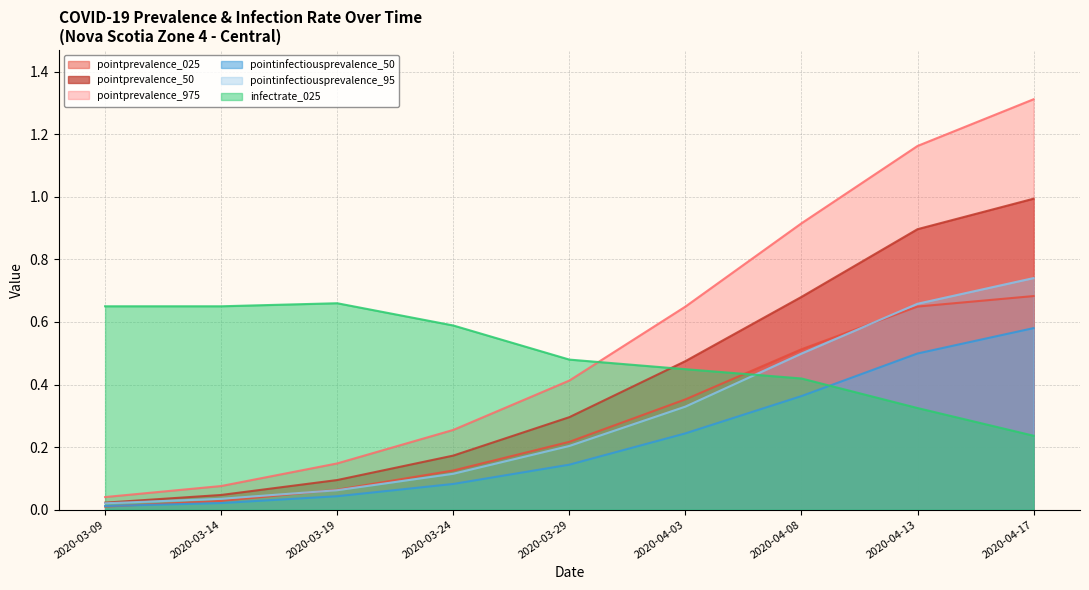

Reading left to right, transcribe all the data shown in this chart.

pointprevalence_025: 2020-03-09=0.0	2020-03-14=0.0	2020-03-19=0.1	2020-03-24=0.1	2020-03-29=0.2	2020-04-03=0.4	2020-04-08=0.5	2020-04-13=0.6	2020-04-17=0.7
pointprevalence_50: 2020-03-09=0.0	2020-03-14=0.0	2020-03-19=0.1	2020-03-24=0.2	2020-03-29=0.3	2020-04-03=0.5	2020-04-08=0.7	2020-04-13=0.9	2020-04-17=1.0
pointprevalence_975: 2020-03-09=0.0	2020-03-14=0.1	2020-03-19=0.1	2020-03-24=0.3	2020-03-29=0.4	2020-04-03=0.6	2020-04-08=0.9	2020-04-13=1.2	2020-04-17=1.3
pointinfectiousprevalence_50: 2020-03-09=0.0	2020-03-14=0.0	2020-03-19=0.0	2020-03-24=0.1	2020-03-29=0.1	2020-04-03=0.2	2020-04-08=0.4	2020-04-13=0.5	2020-04-17=0.6
pointinfectiousprevalence_95: 2020-03-09=0.0	2020-03-14=0.0	2020-03-19=0.1	2020-03-24=0.1	2020-03-29=0.2	2020-04-03=0.3	2020-04-08=0.5	2020-04-13=0.7	2020-04-17=0.7
infectrate_025: 2020-03-09=0.7	2020-03-14=0.7	2020-03-19=0.7	2020-03-24=0.6	2020-03-29=0.5	2020-04-03=0.4	2020-04-08=0.4	2020-04-13=0.3	2020-04-17=0.2